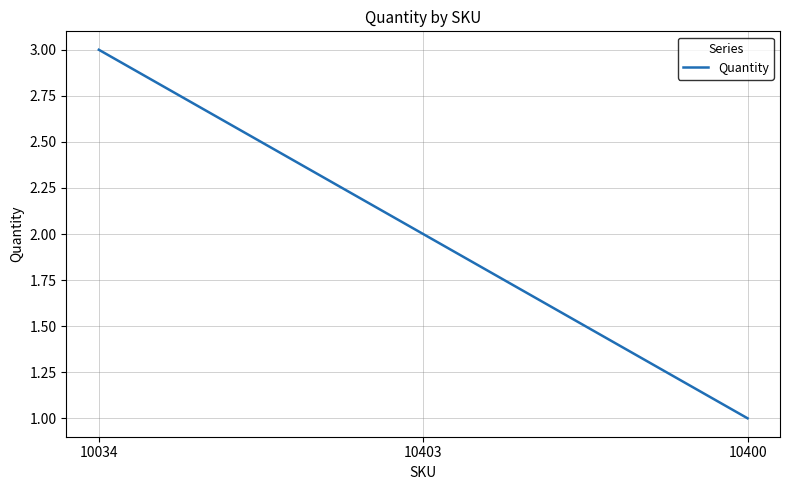

What position from the left is 10400?

3